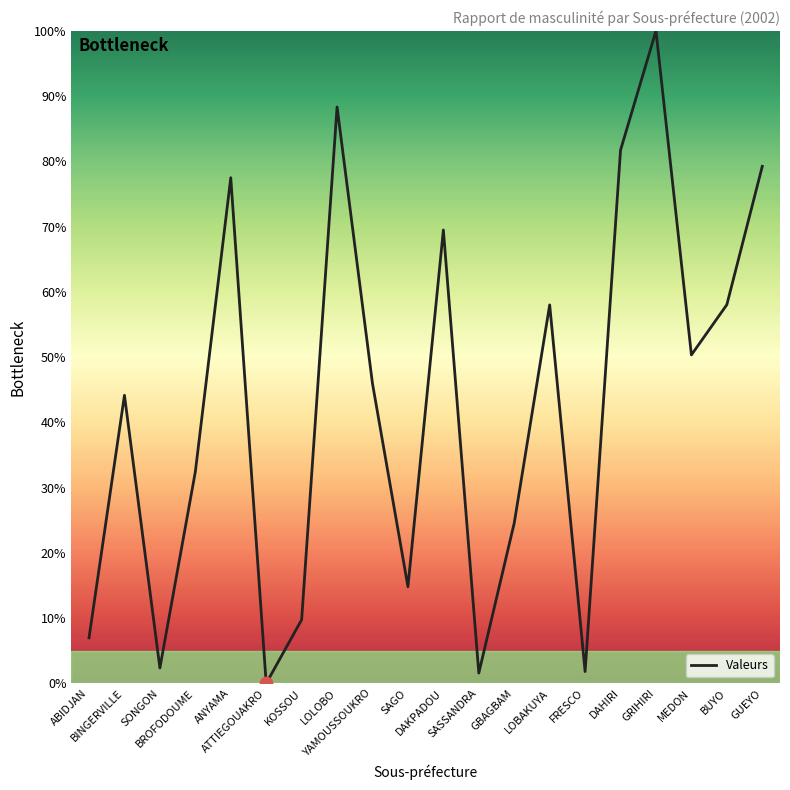

Which has a higher value, GUEYO or SAGO?

GUEYO